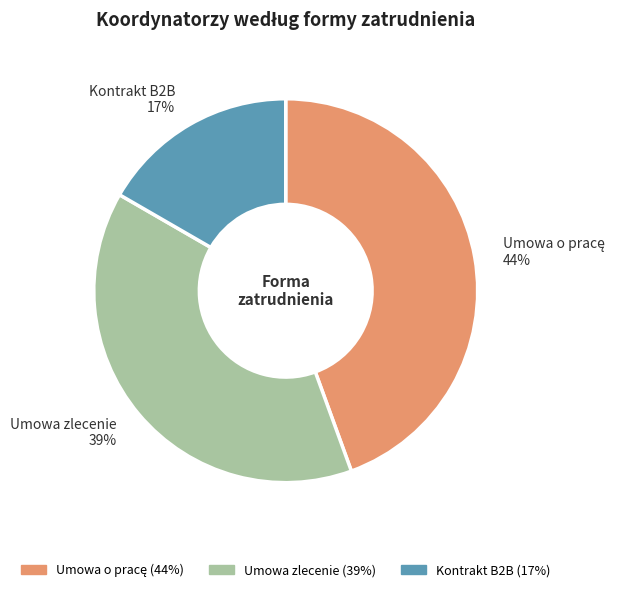

Does Kontrakt B2B represent more than half of the total?

No